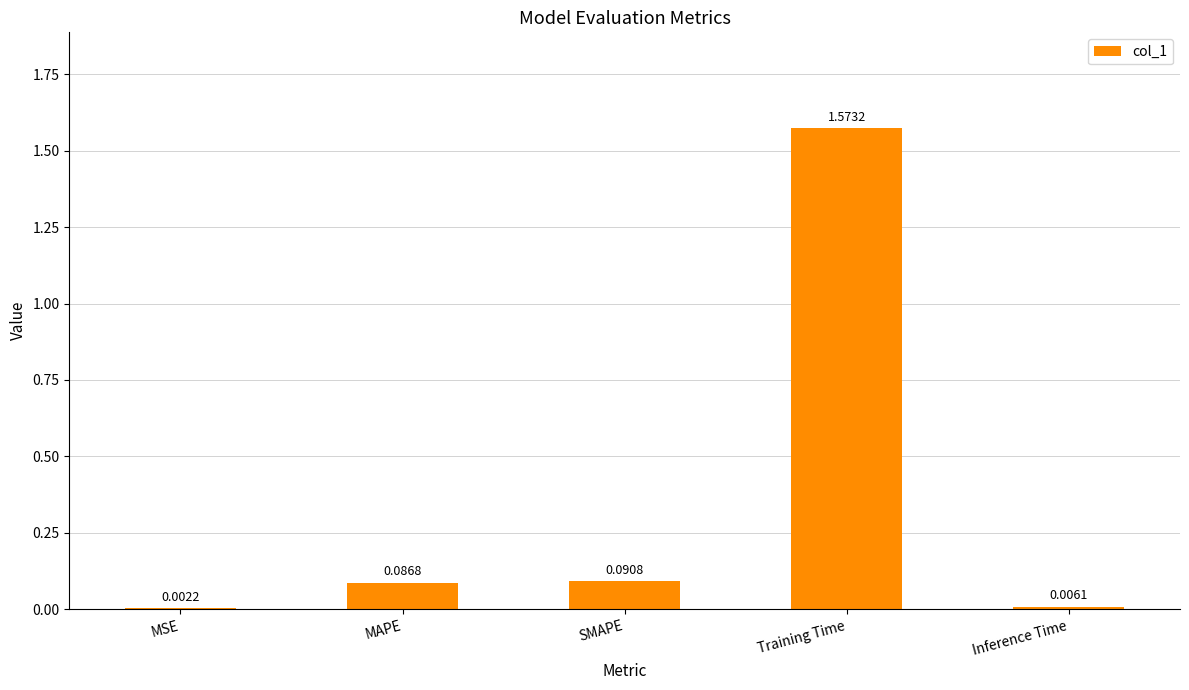

At which label is the value closest to 0?

MSE